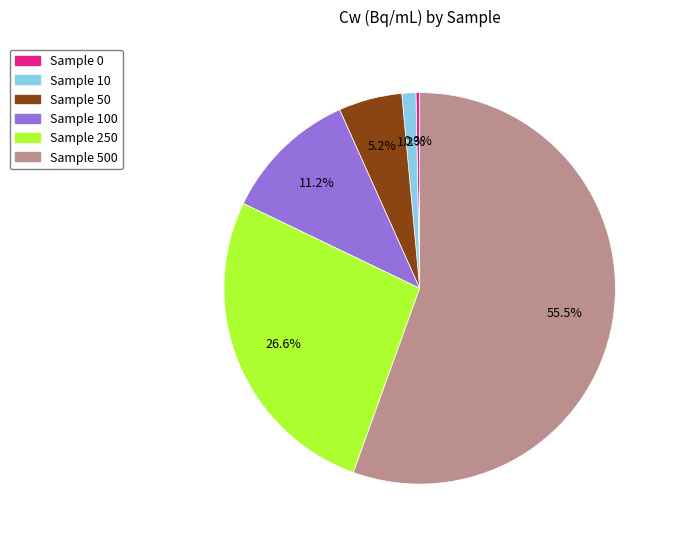

Does any single category account for the majority?

Yes